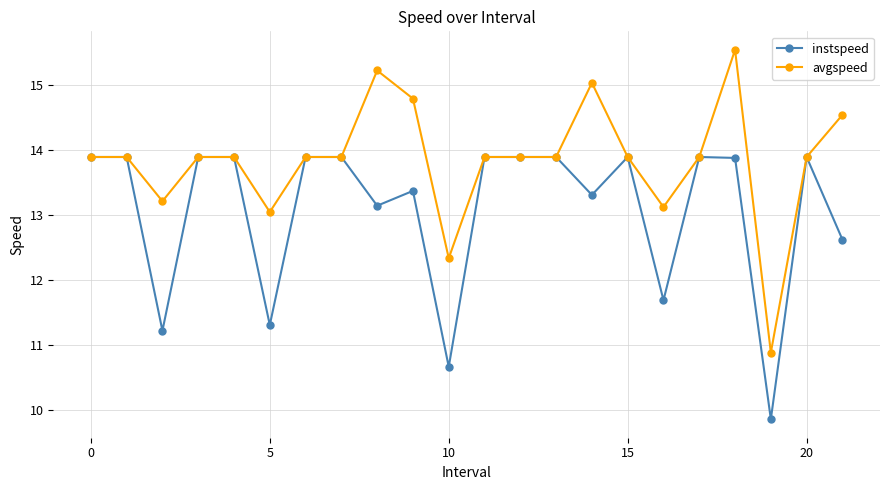

Rank the series by their average value, from lowest to highest.

instspeed, avgspeed